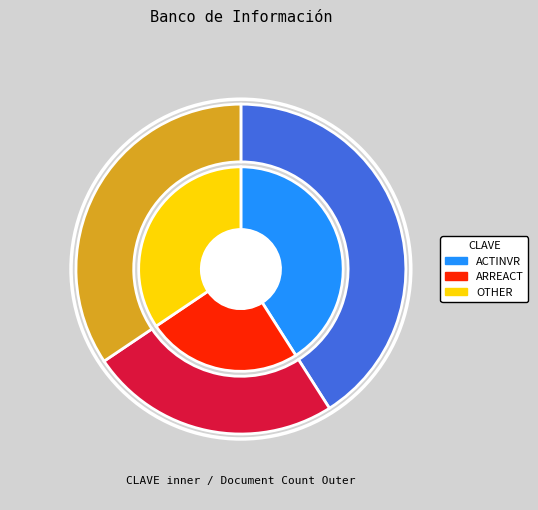

Is OTHER the majority of the pie?

No